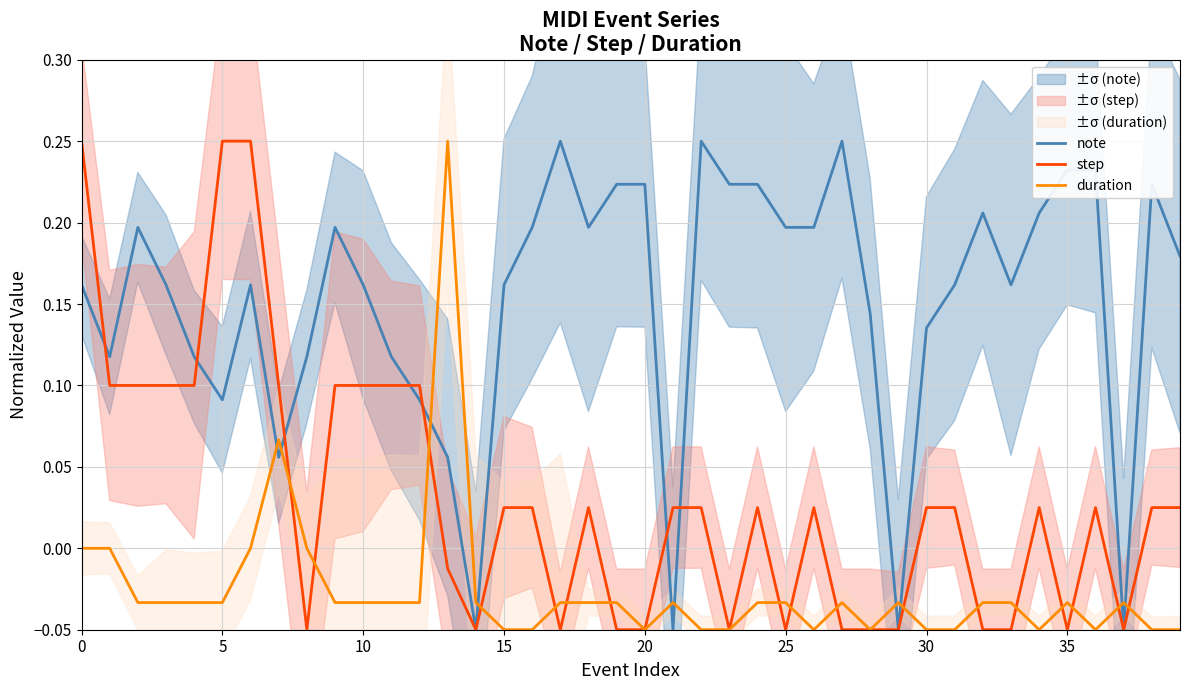

Which series changed the most between 12 and 31?

step